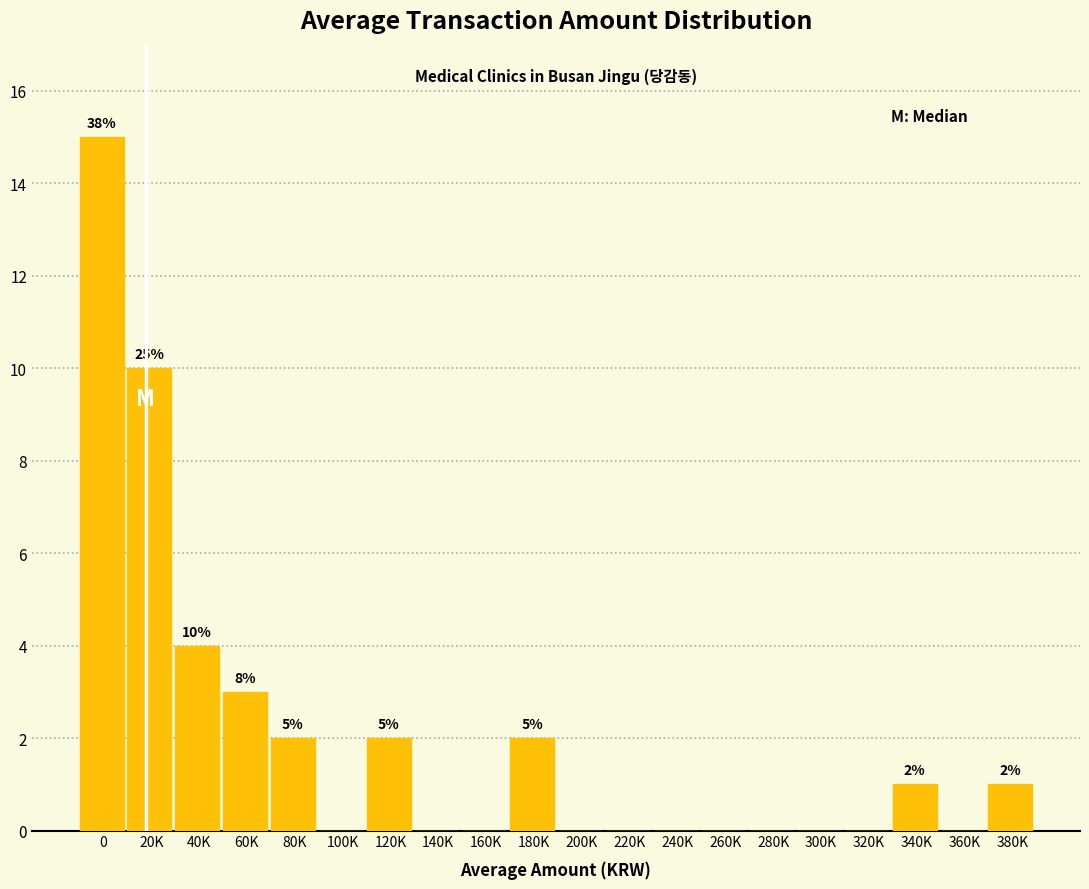

Reading left to right, what are all the values shown in this chart?

0=15	20K=10	40K=4	60K=3	80K=2	100K=0	120K=2	140K=0	160K=0	180K=2	200K=0	220K=0	240K=0	260K=0	280K=0	300K=0	320K=0	340K=1	360K=0	380K=1